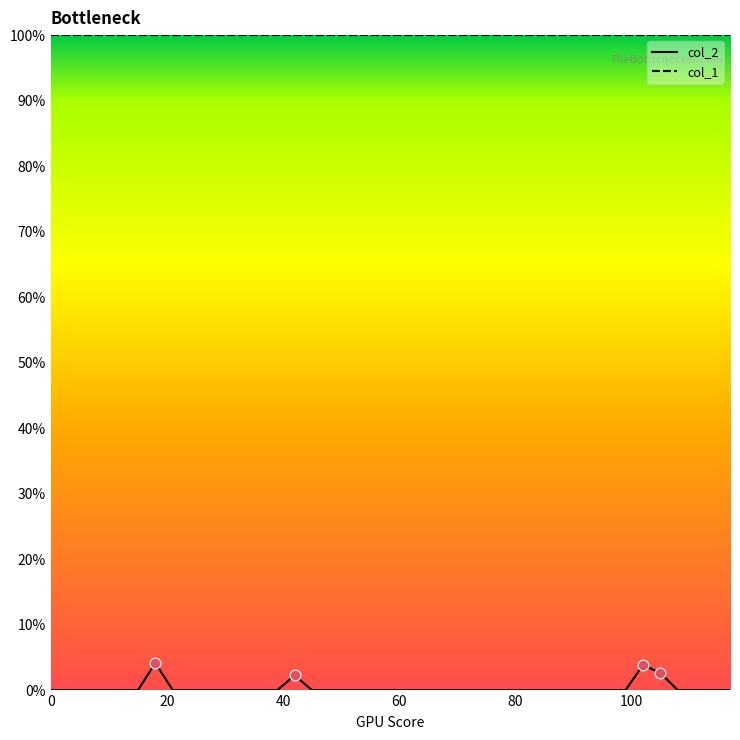

What are all the series names shown in the legend?

col_2, col_1